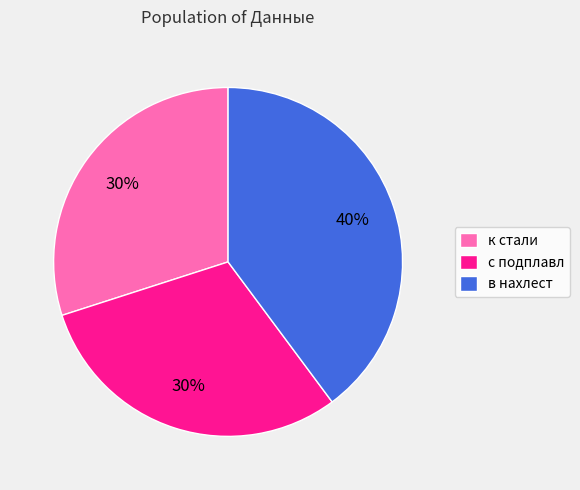

Does any single category account for the majority?

No